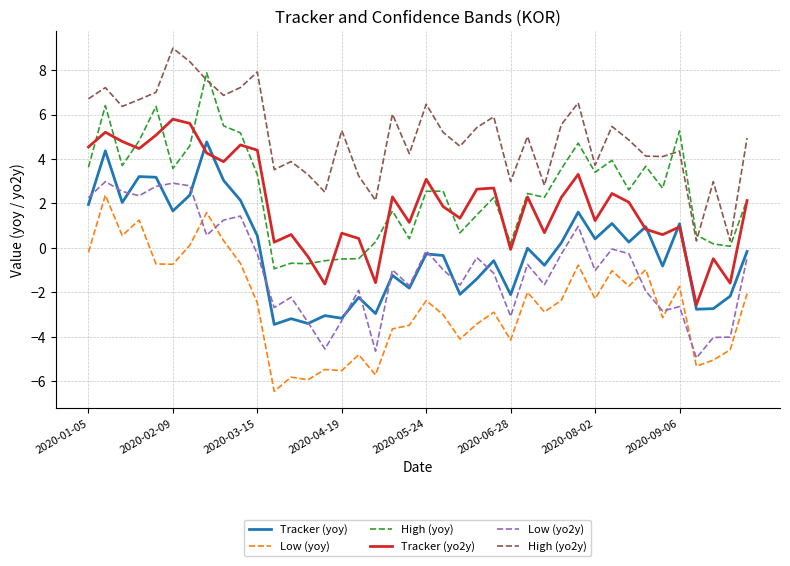

What is the greatest value displayed?

9.0